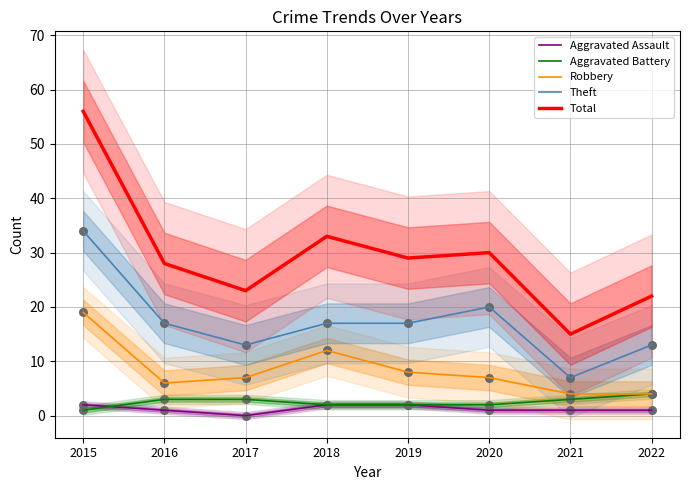

Which series reaches the minimum Y coordinate?

Aggravated Assault